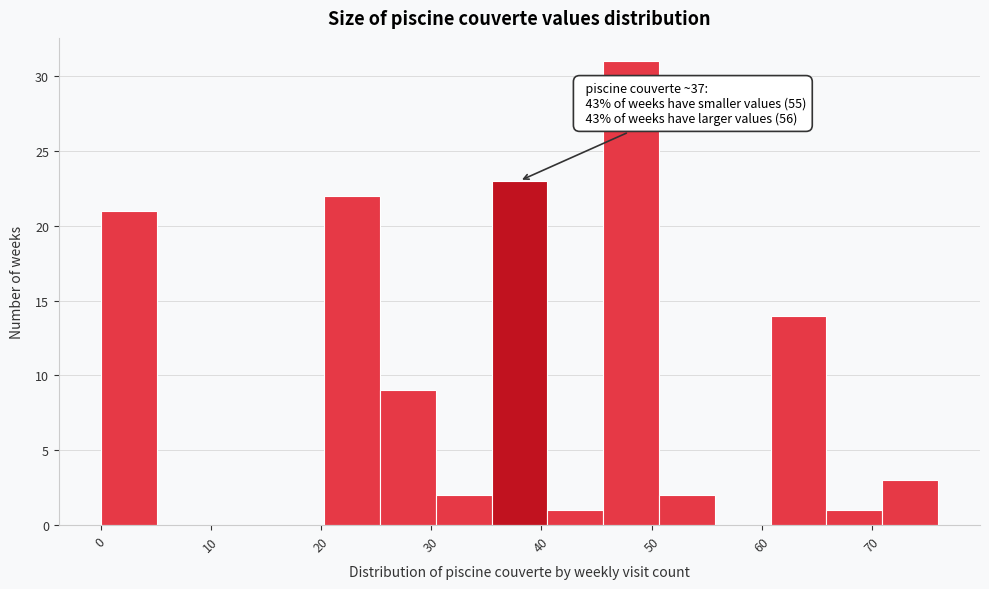

Which range on the x-axis has the tallest bar?

46 to 51